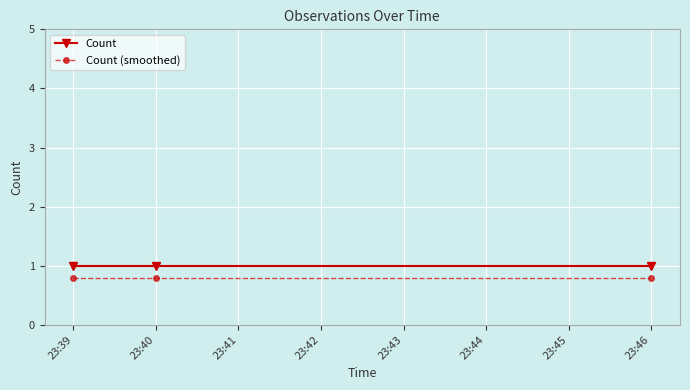

List the series in order of their overall mean, highest first.

Count, Count (smoothed)